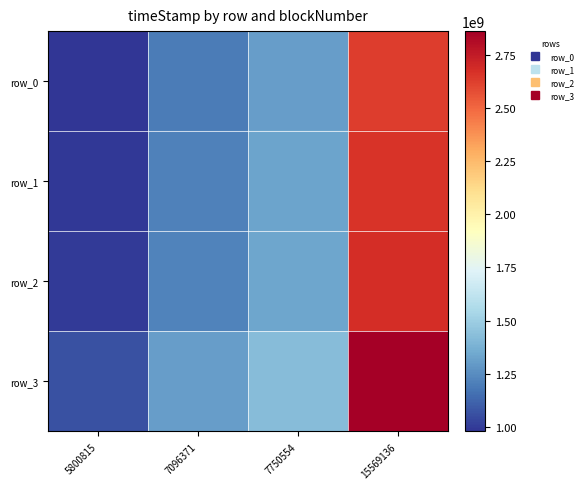

How many categories are shown in the chart?

4